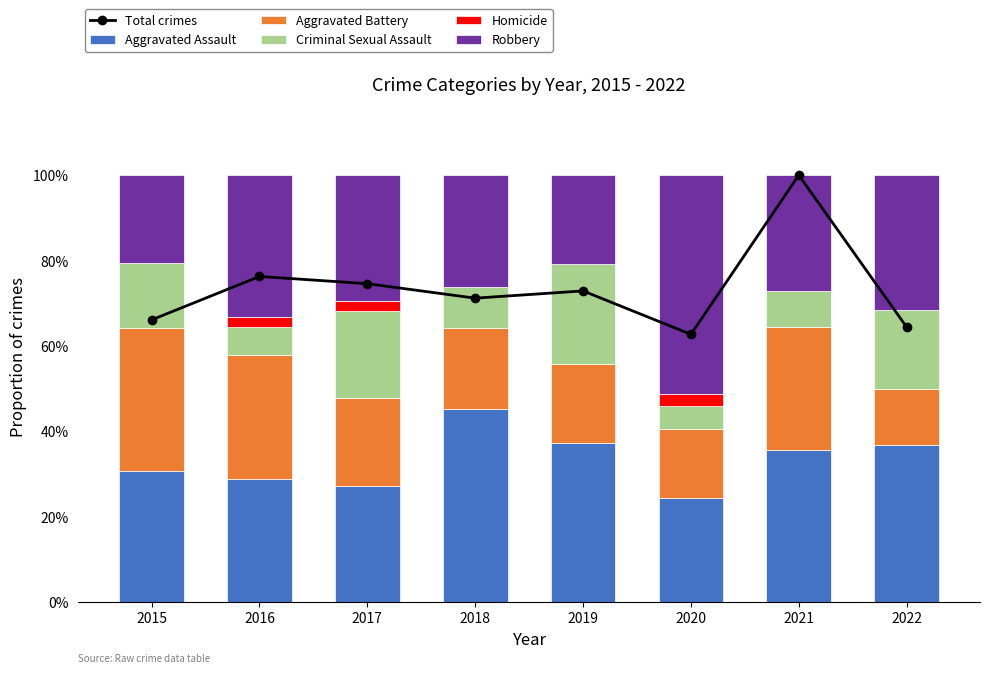

At which label does Aggravated Battery reach its minimum?

2022